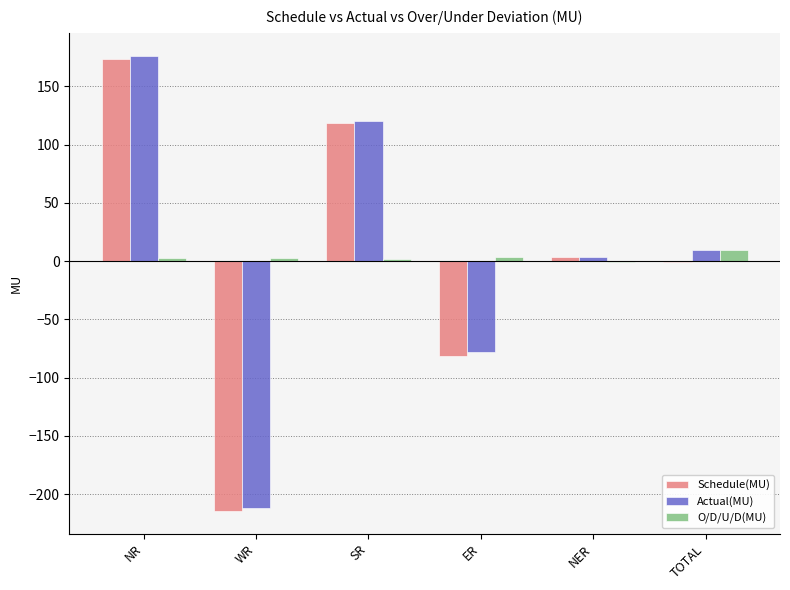

At which category does the chart reach its peak across all series?

NR